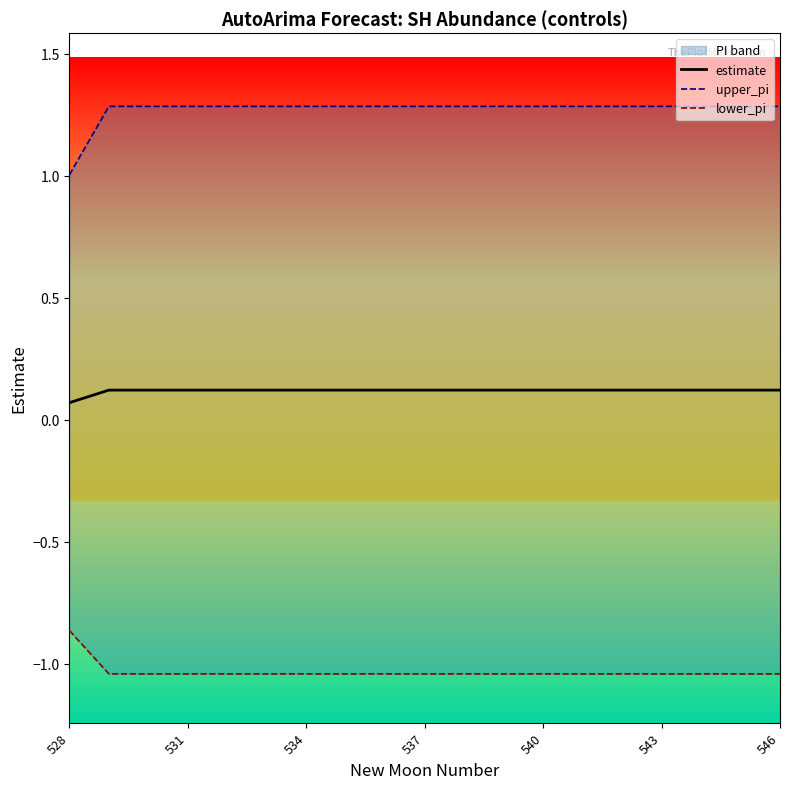

True or false: lower_pi and upper_pi cross at least once.

False